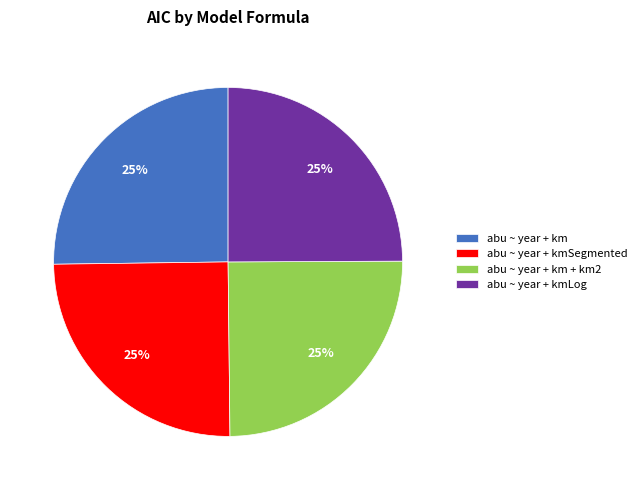

To the nearest percent, what is the average slice percentage?

25%